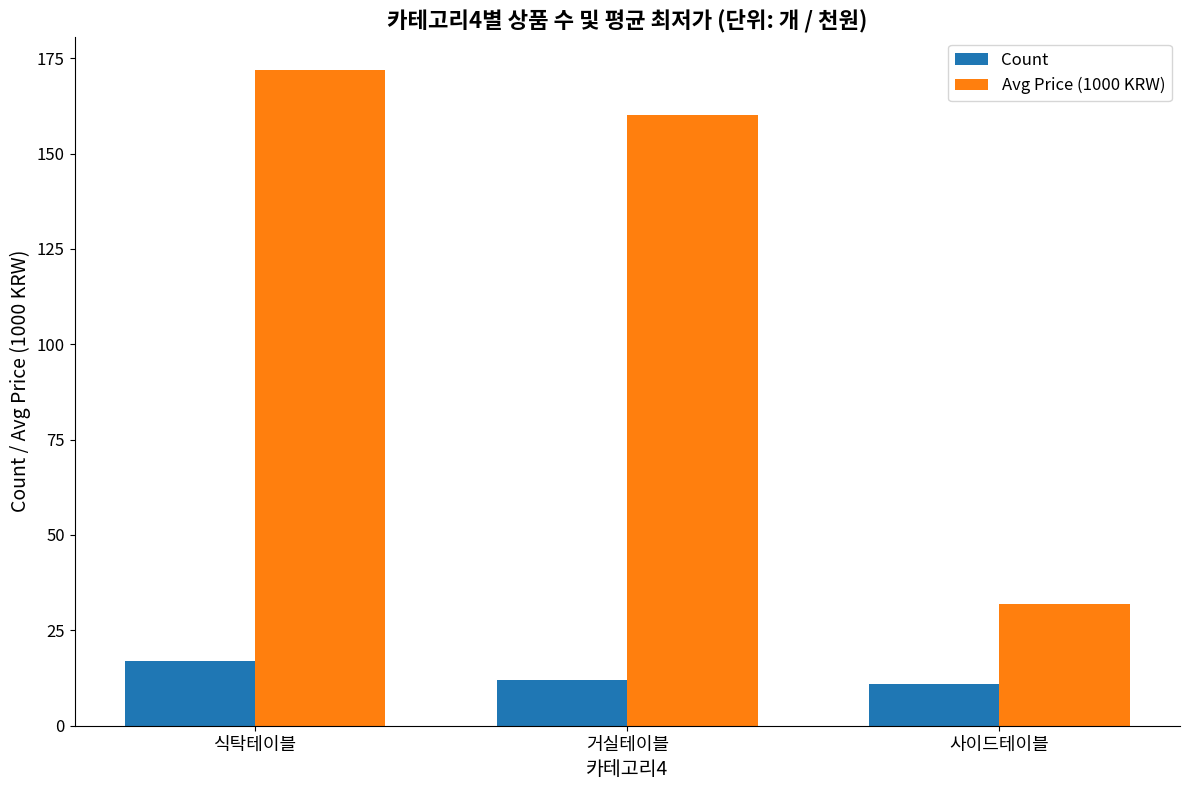

List the series in order of their overall mean, highest first.

Avg Price (1000 KRW), Count